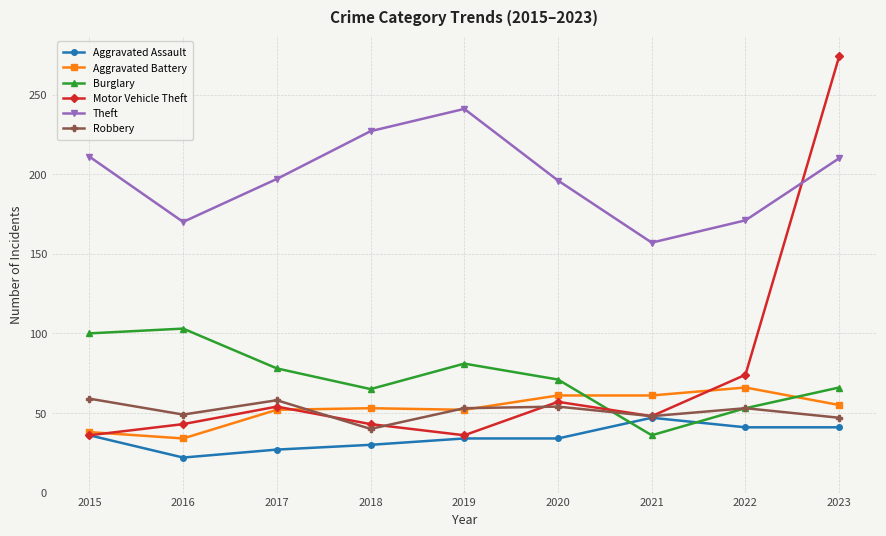

How many categories are shown in the chart?

9